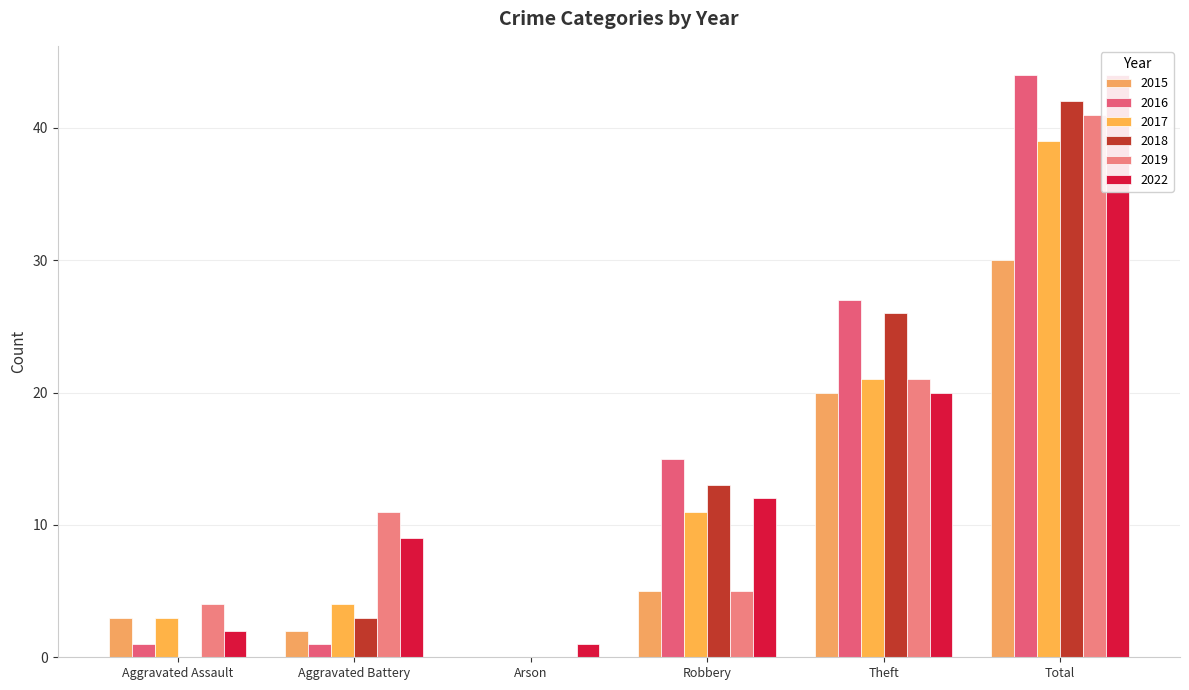

Which series has the largest range (max minus min)?

2016